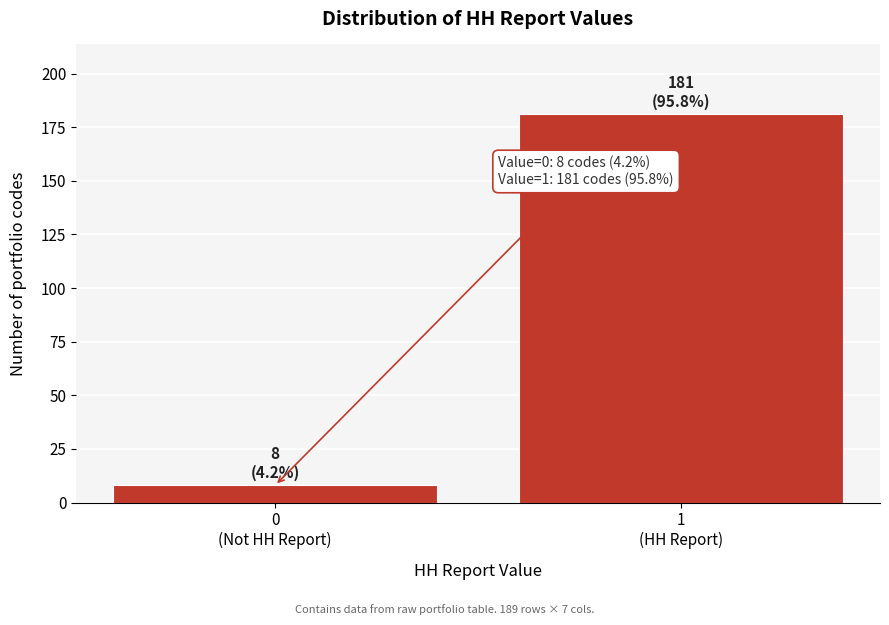

Reading right to left, extract all data points from this chart.

181	8